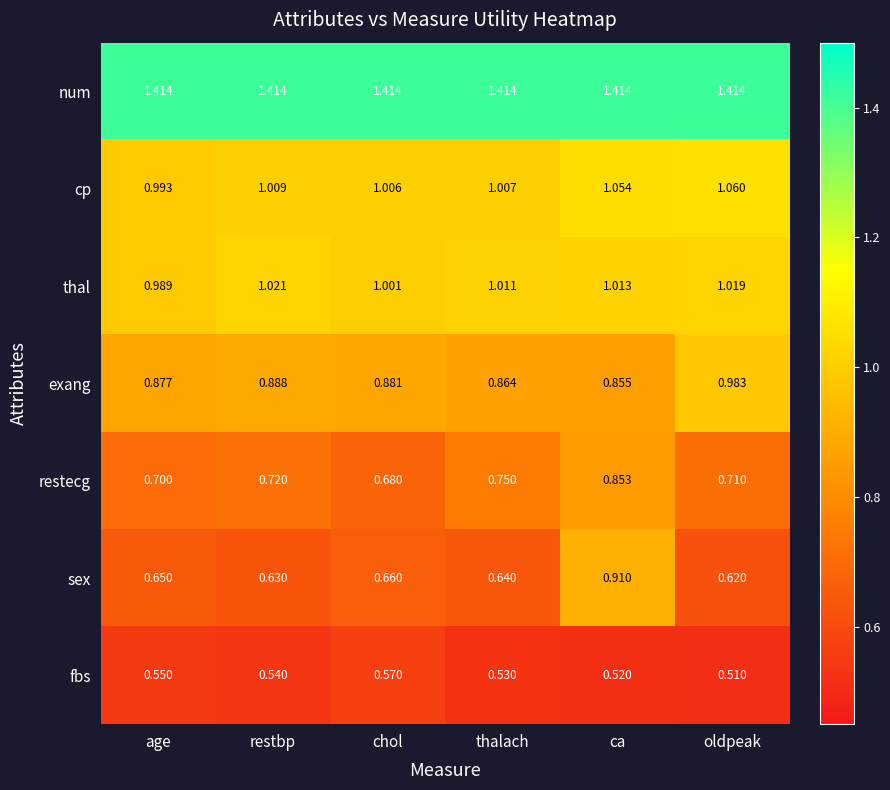

Which series has the largest total across all categories?

num